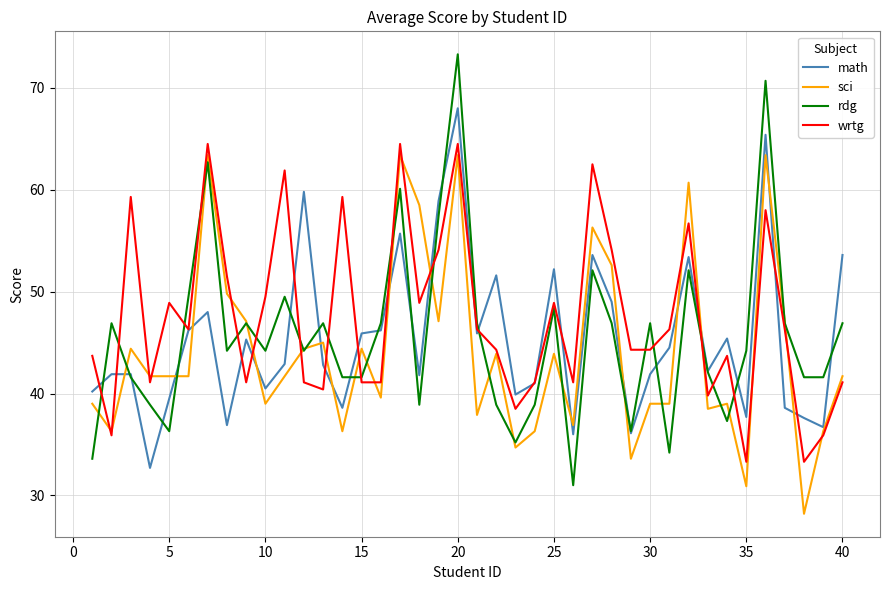

What is the maximum value for sci?

63.4